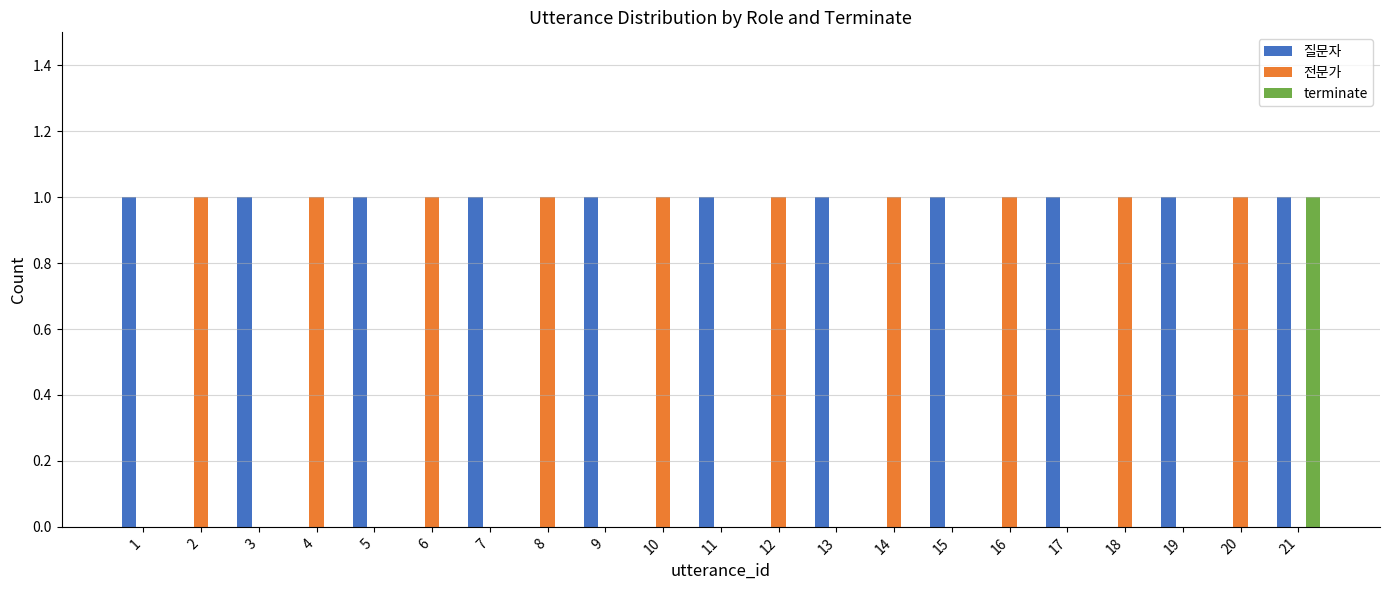

True or false: terminate has a value of -1 at 4.

False